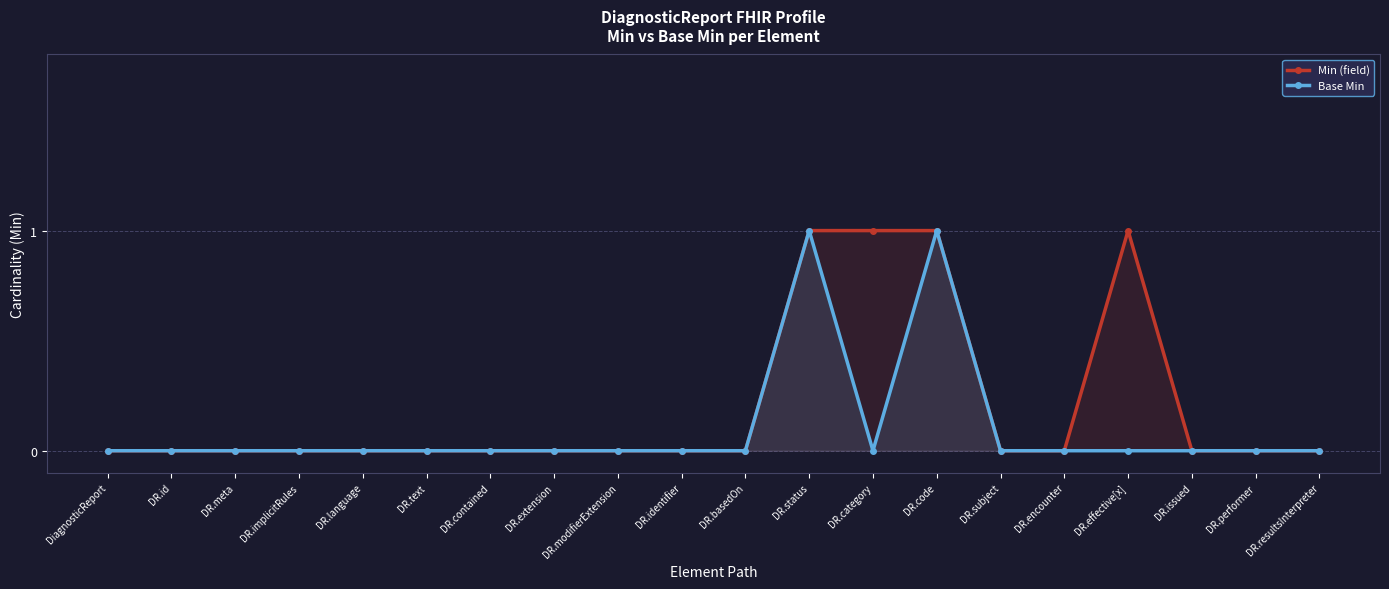

True or false: Min (field) has more than 1 interior local peaks.

False